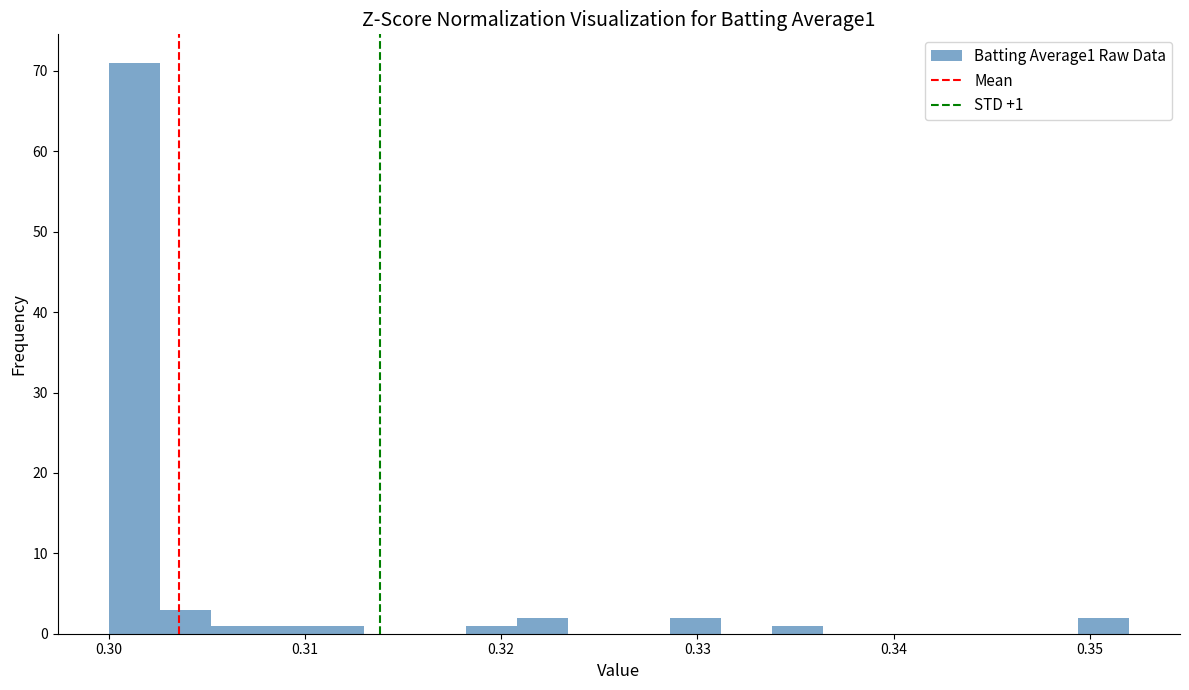

Read against the x-axis, roughly where is the centre of the tallest bar?

0.301